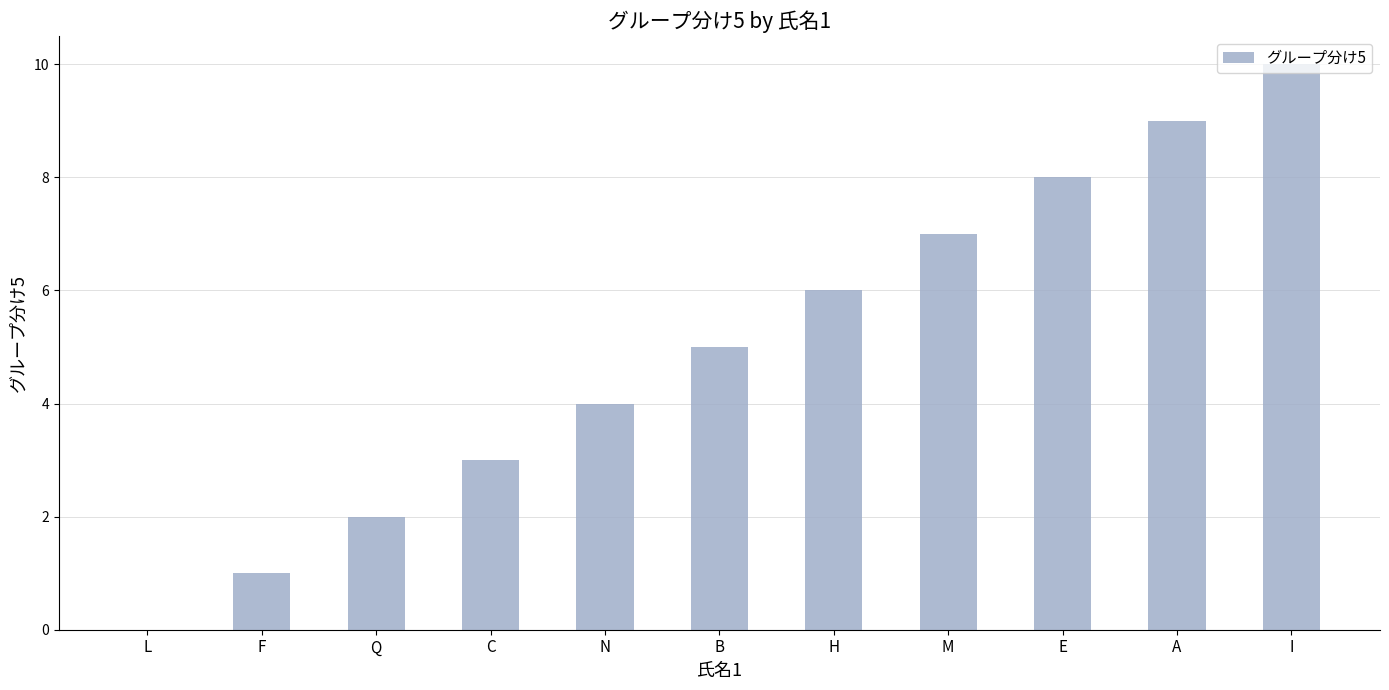

What is the greatest value displayed?

10